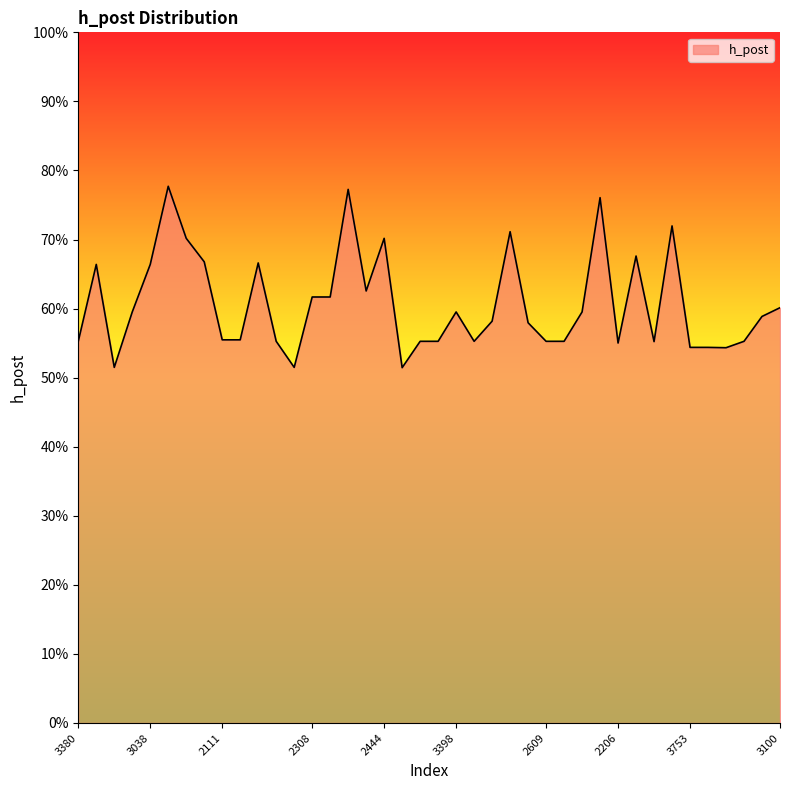

Is this an area chart (filled region under the line)?

Yes